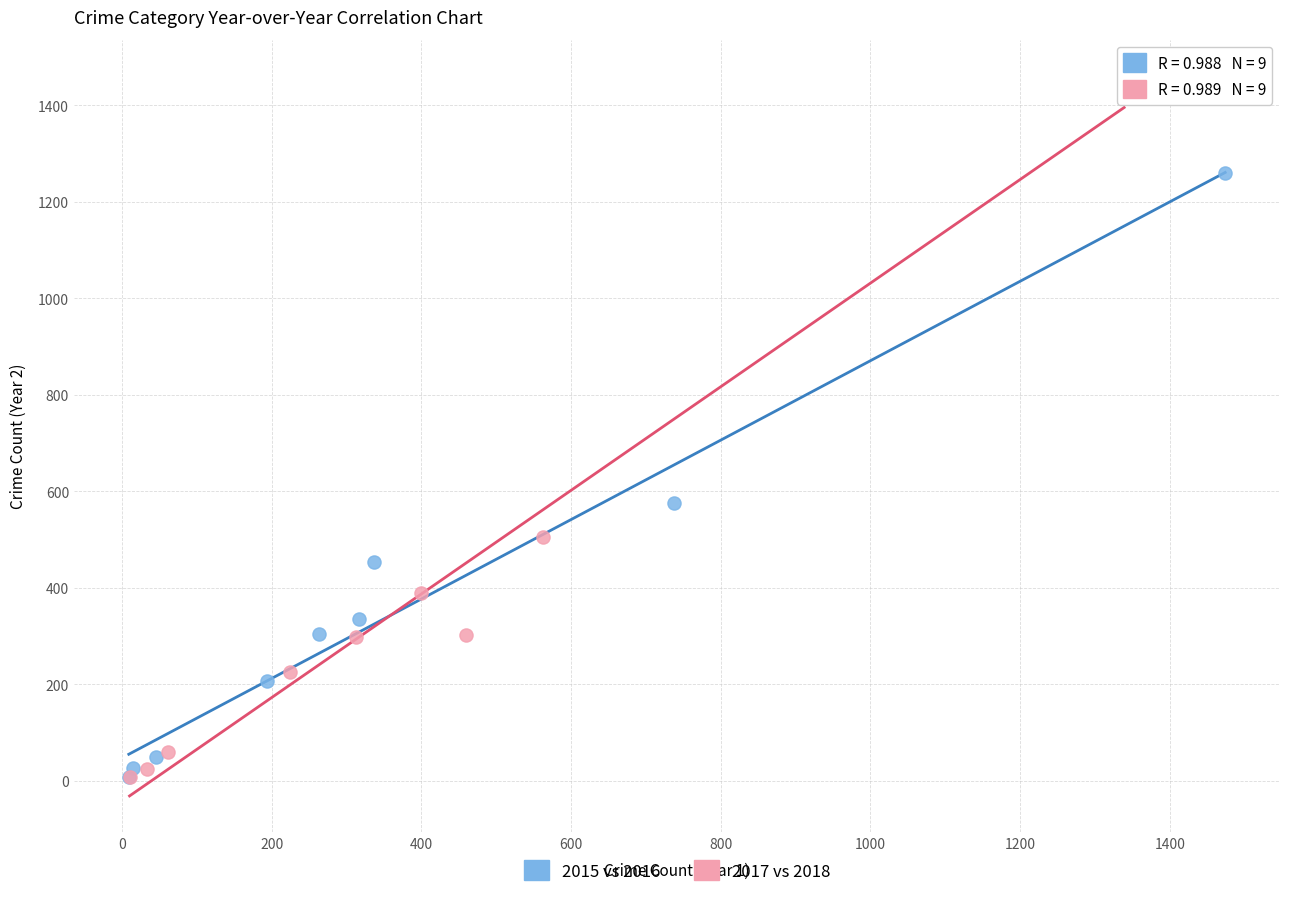

Which series has the largest Y range (max minus min)?

2017 vs 2018